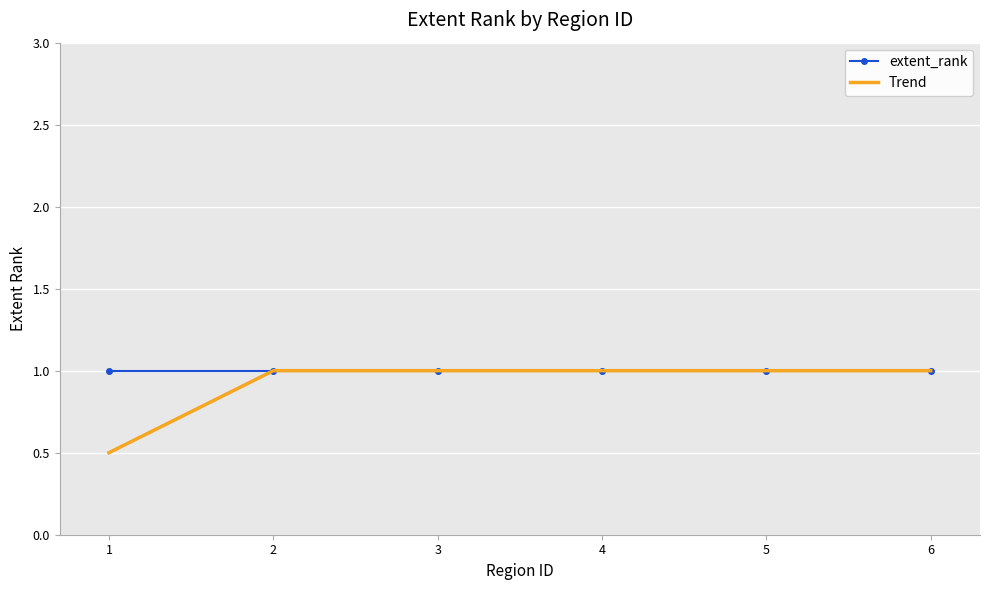

Which category has the lowest value in the Trend series?

1